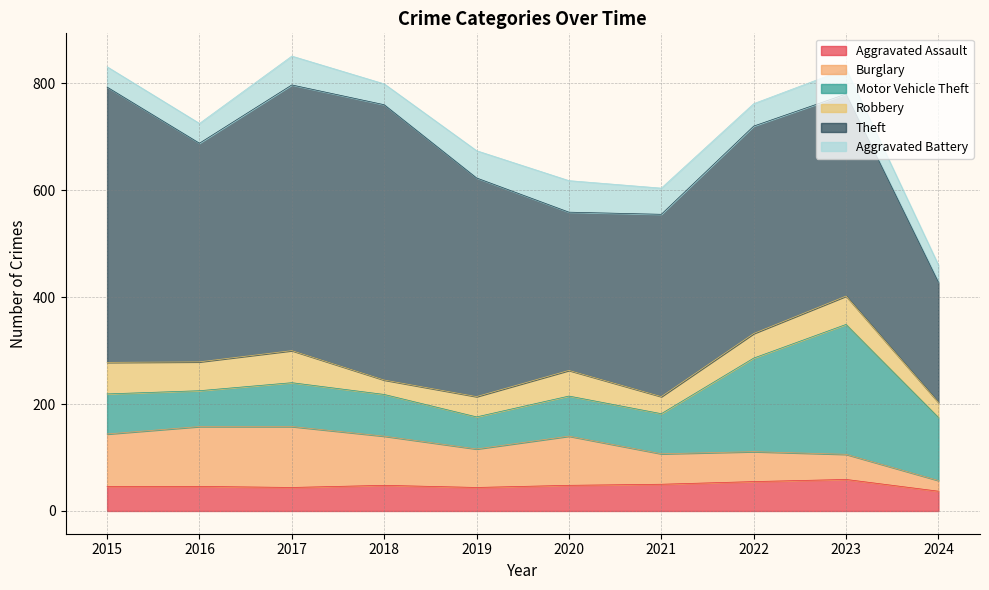

Between 2018 and 2024, which series saw the biggest shift?

Theft